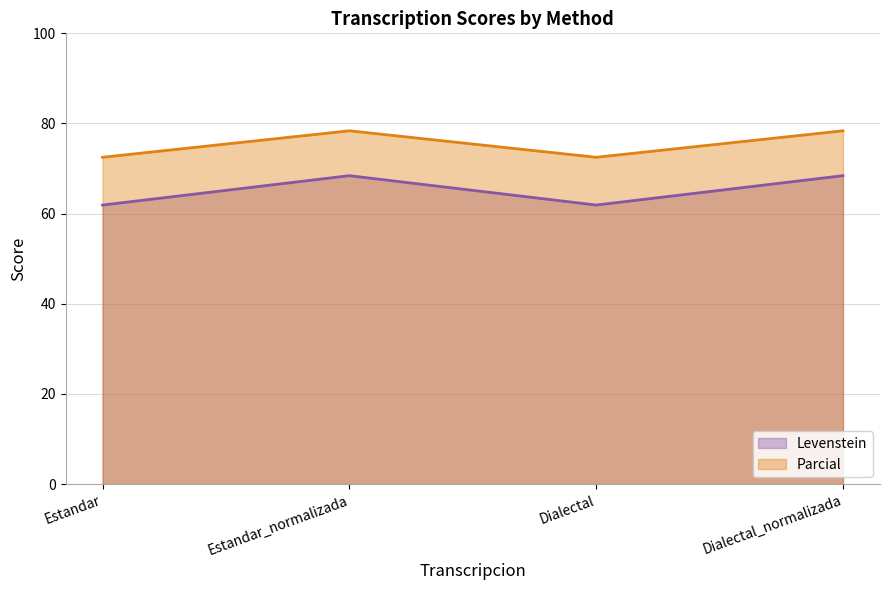

Reading left to right, transcribe all the data shown in this chart.

Levenstein: 61.9	68.4	61.9	68.4
Parcial: 72.5	78.4	72.5	78.4